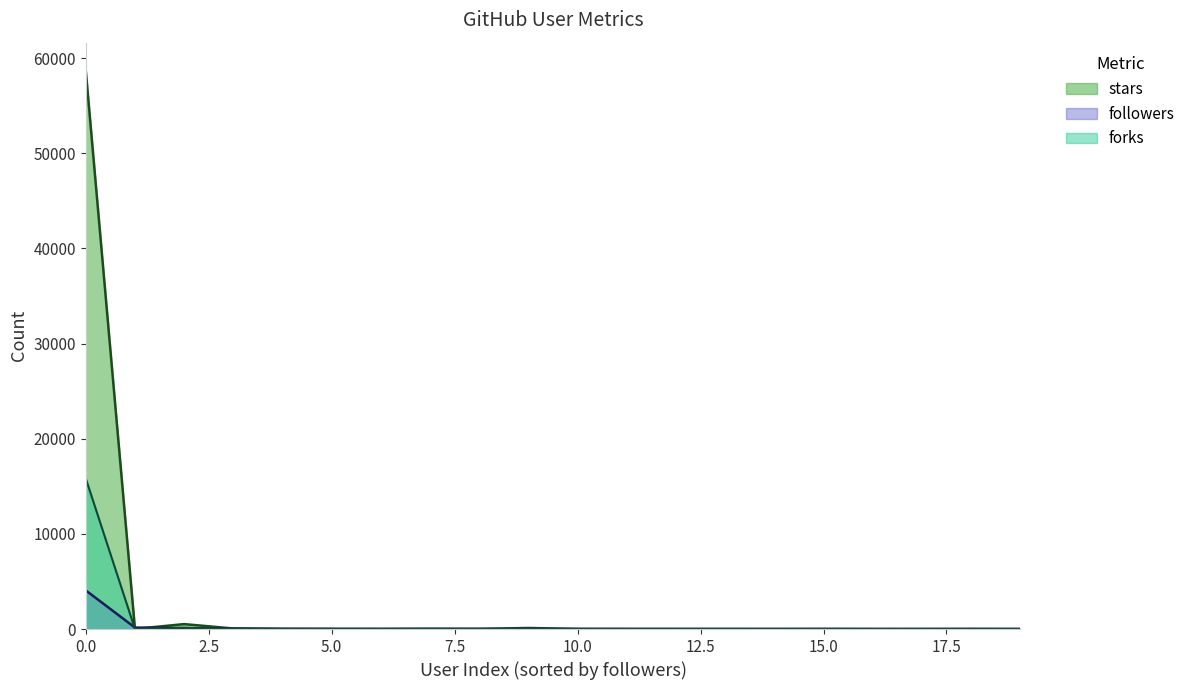

What is the average value of the stars series?

2973